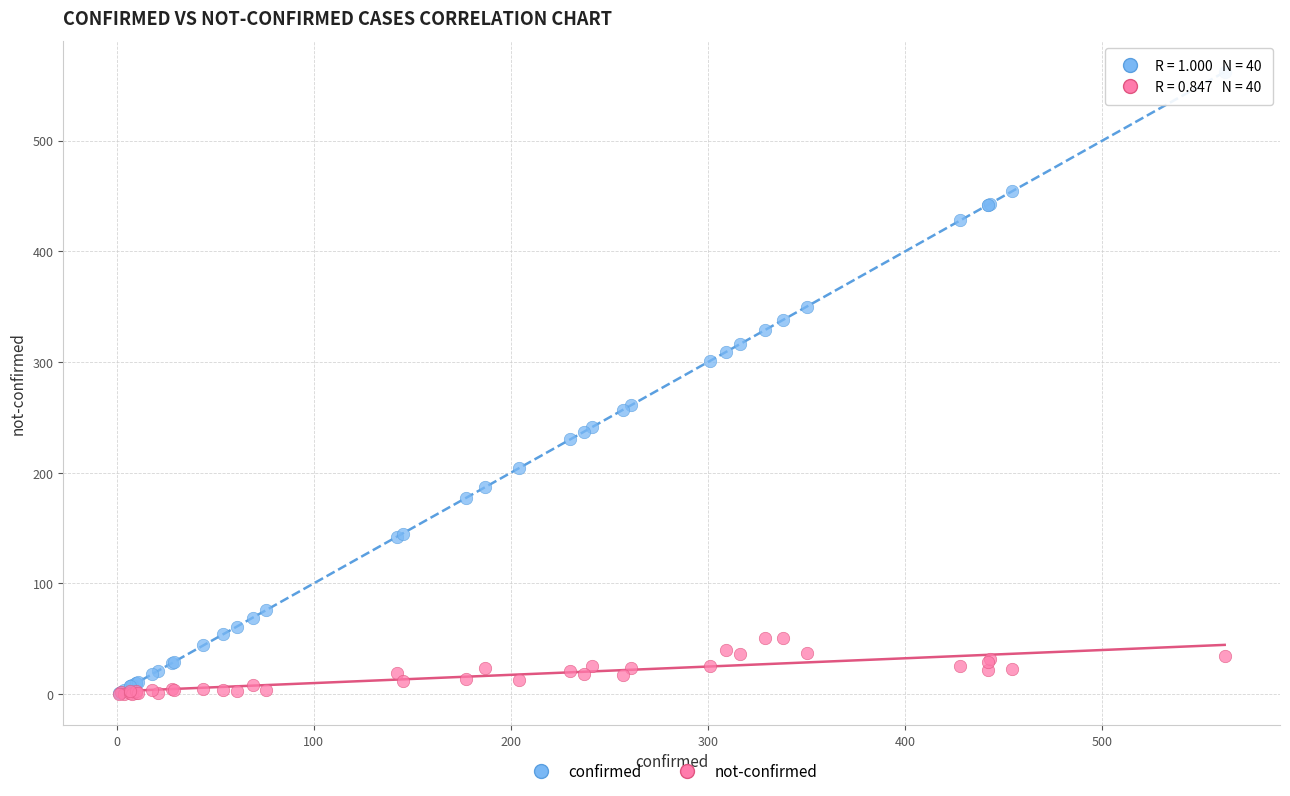

What are all the series names shown in the legend?

confirmed, not-confirmed